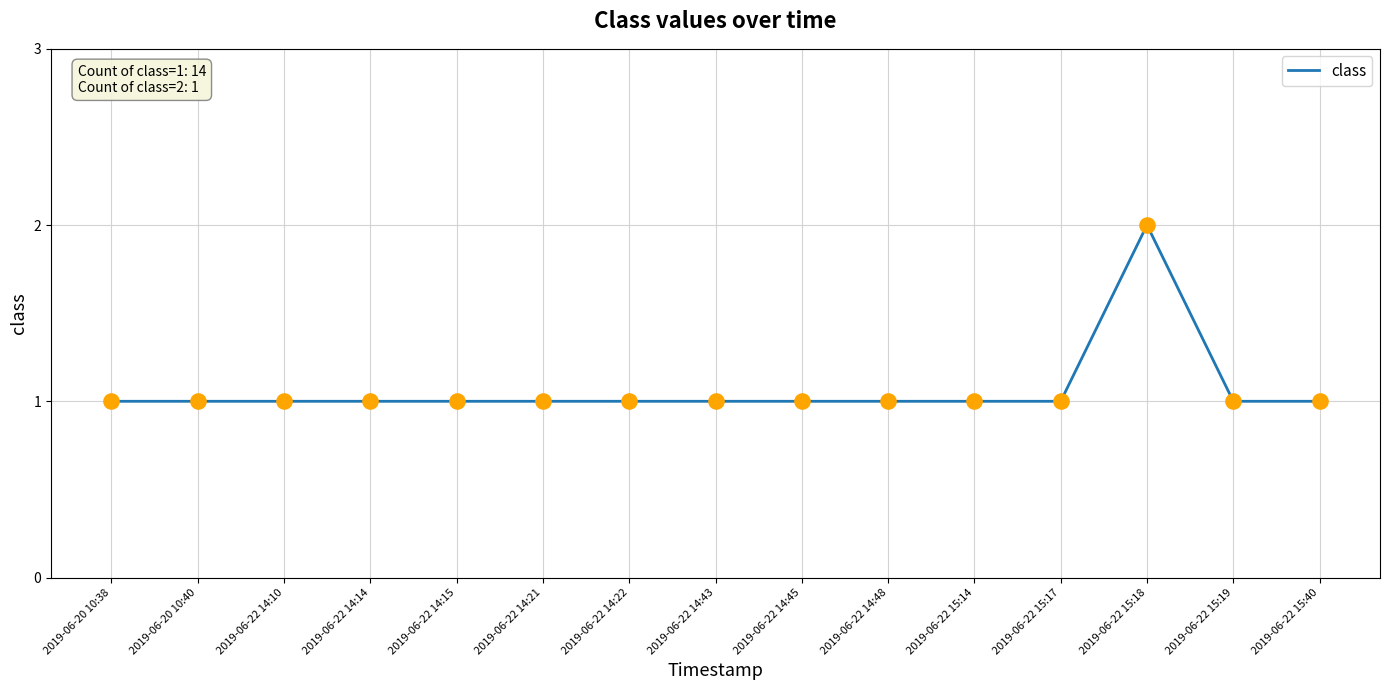

Approximately how many times larger is the value at 2019-06-22 14:14 compared to 2019-06-22 14:15?

1.0